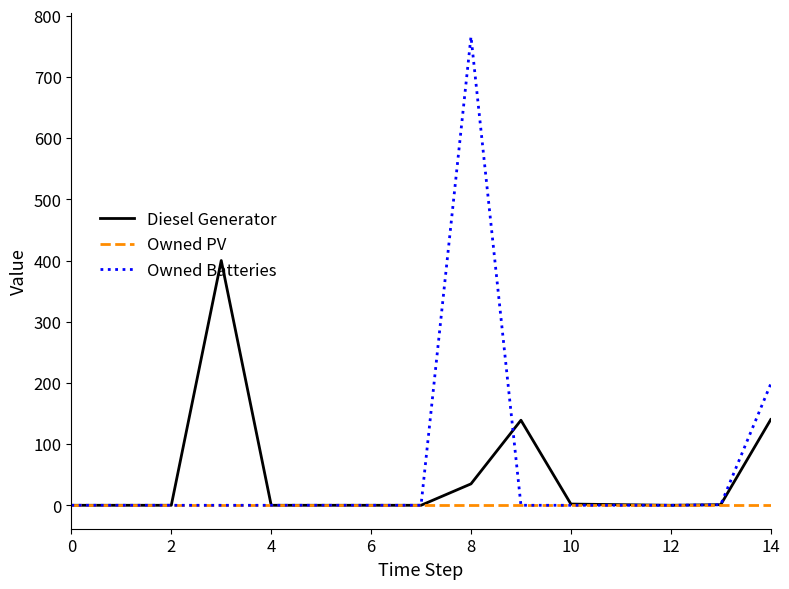

List the series in order of their peak value, lowest first.

Owned PV, Diesel Generator, Owned Batteries